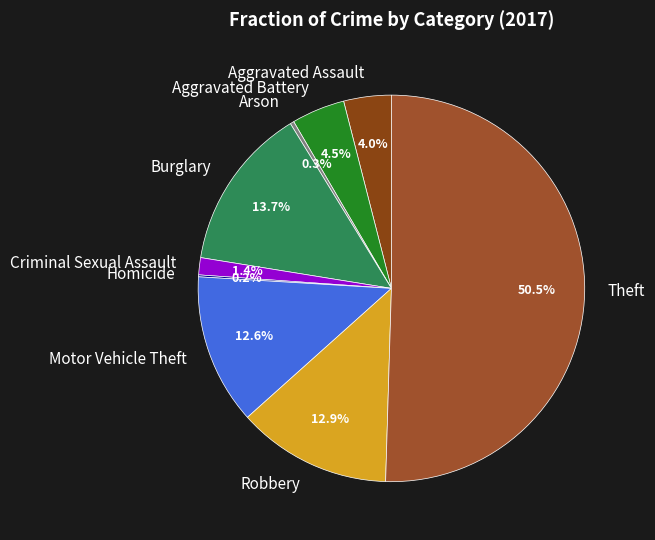

Which has a higher value, Arson or Aggravated Assault?

Aggravated Assault